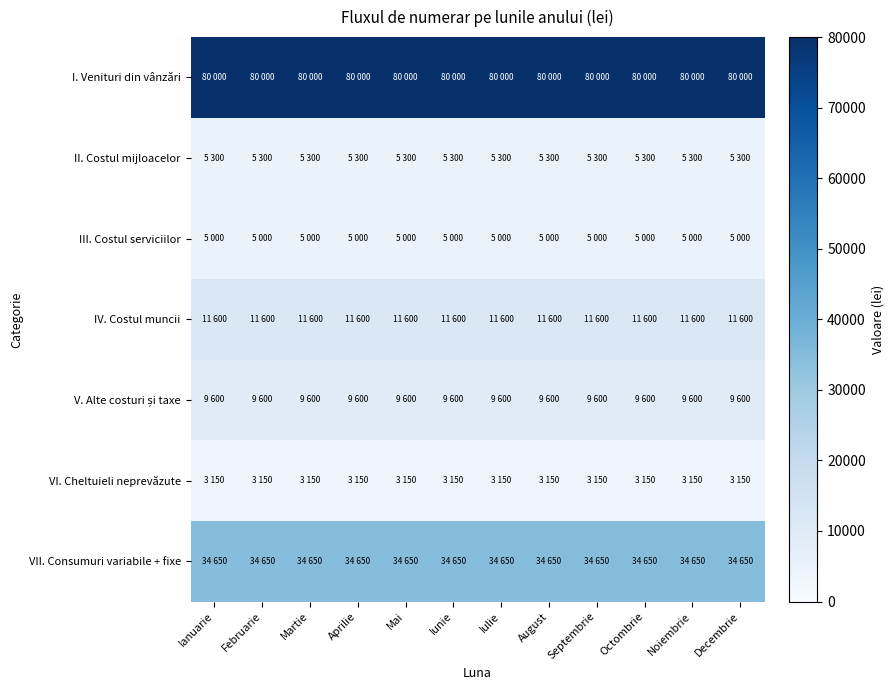

At how many categories does at least one series exceed 47199?

12